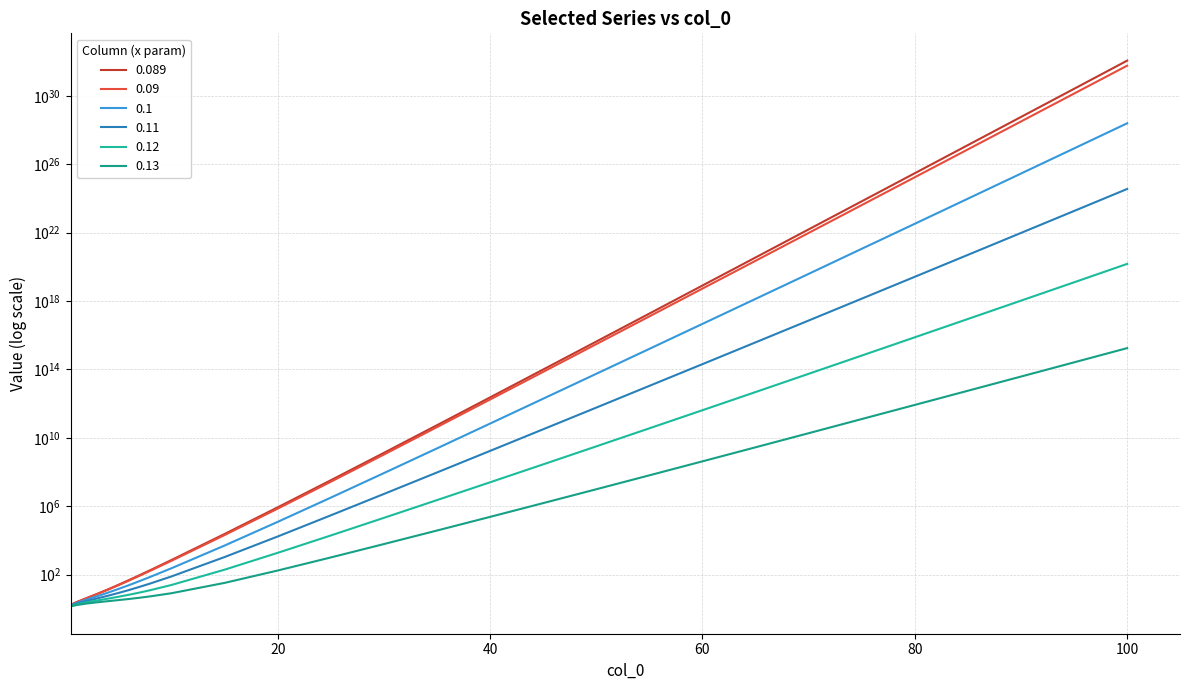

What is the maximum value shown in the chart?

113999999999999994948497837129728.0